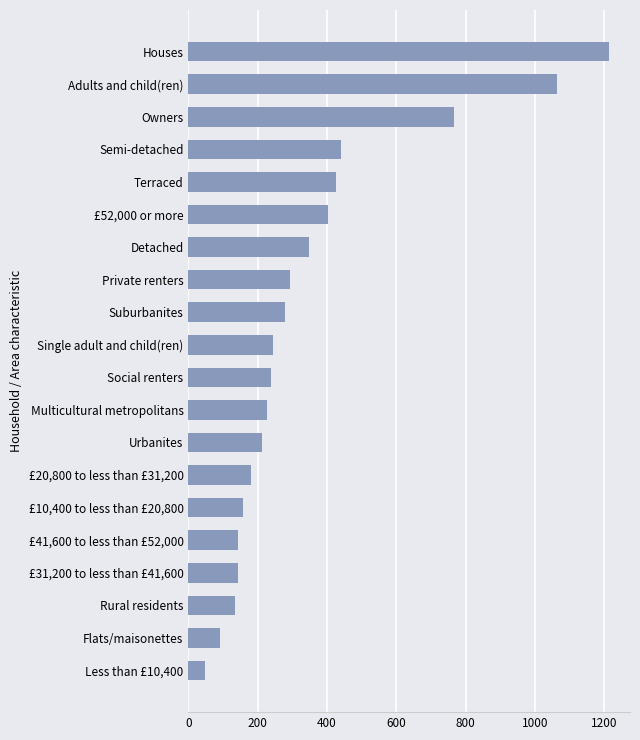

What is the sum of the values at Private renters and Houses?

1508